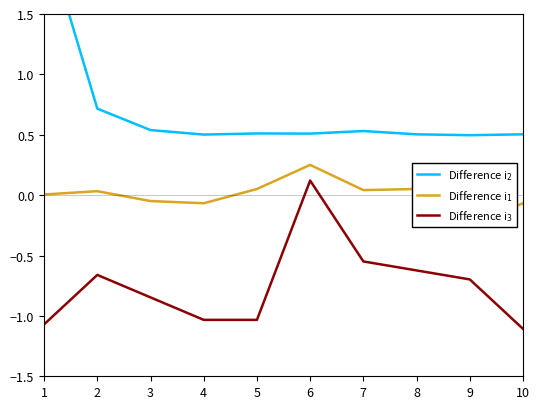

True or false: Difference i$_2$ and Difference i$_3$ intersect in this chart.

False